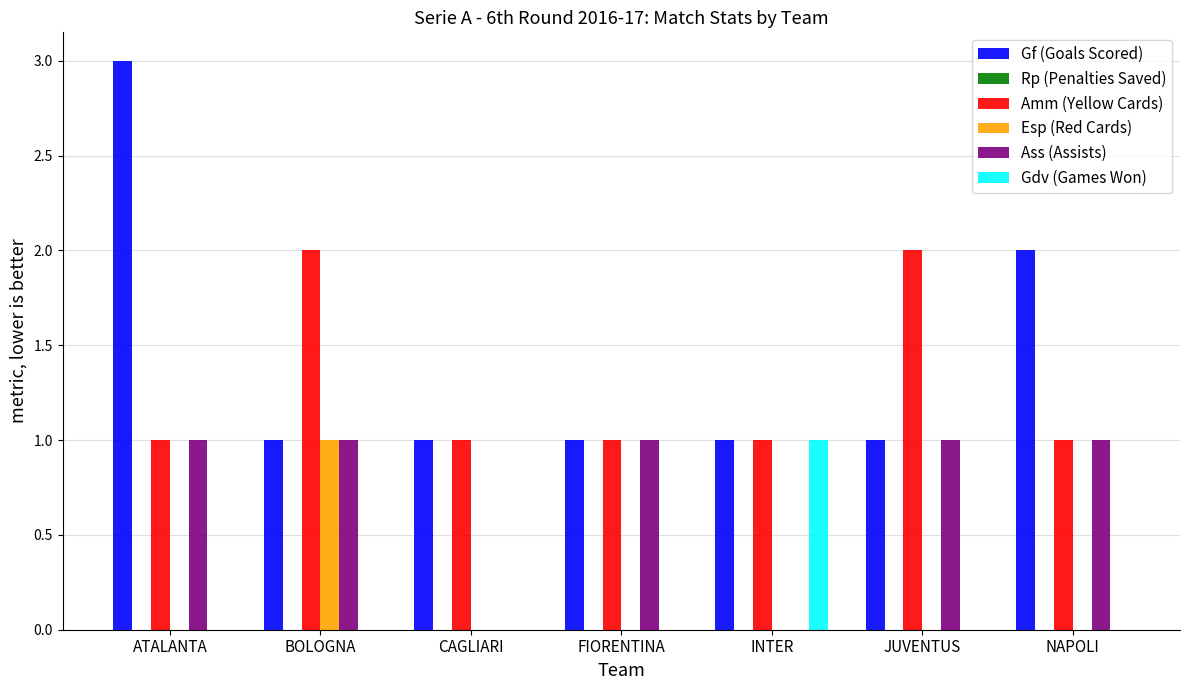

Is it true that Esp (Red Cards) equals 0 at ATALANTA?

True